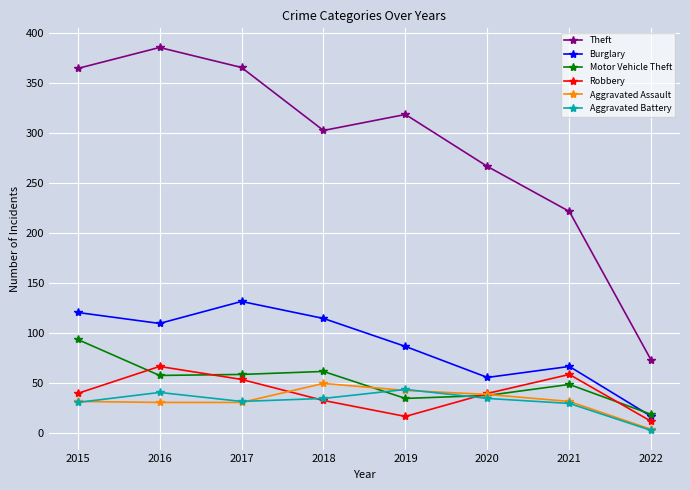

What value does the Aggravated Assault series have at 2016?

31